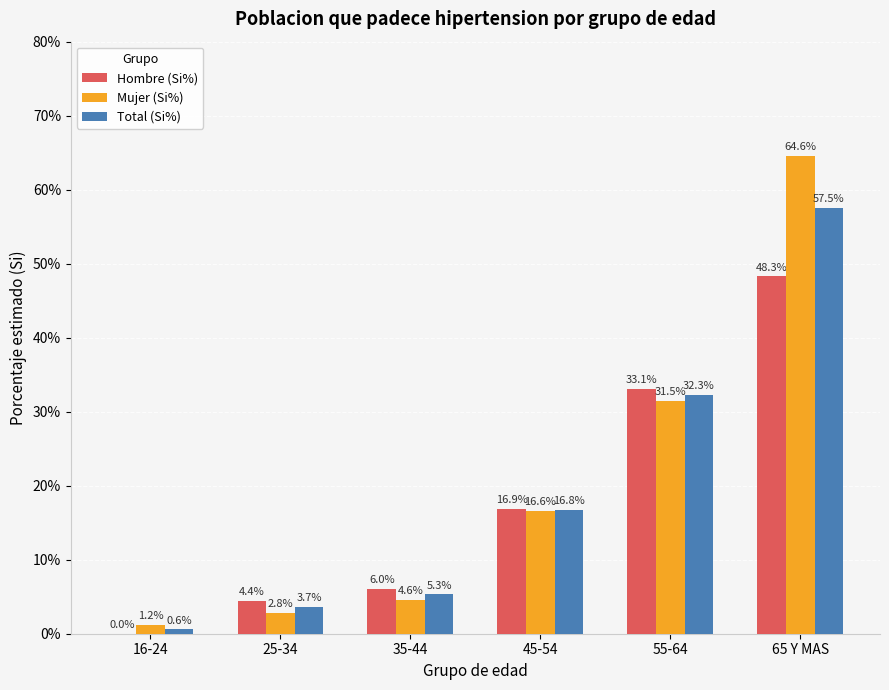

At which category does the chart reach its peak across all series?

65 Y MAS